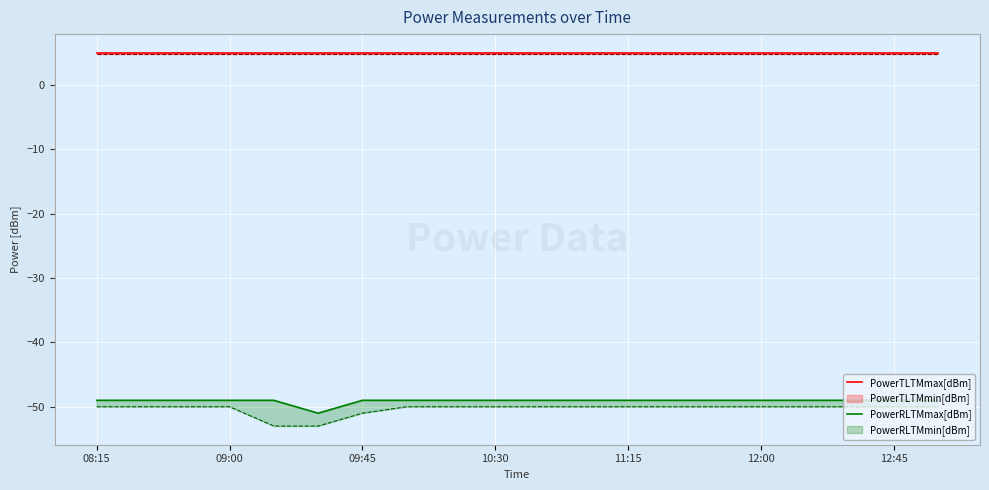

Reading left to right, extract all data points from this chart.

PowerTLTMmax[dBm]: 5	5	5	5	5	5	5	5	5	5	5	5	5	5	5	5	5	5	5	5
PowerRLTMmax[dBm]: -49	-49	-49	-49	-49	-51	-49	-49	-49	-49	-49	-49	-49	-49	-49	-49	-49	-49	-49	-49